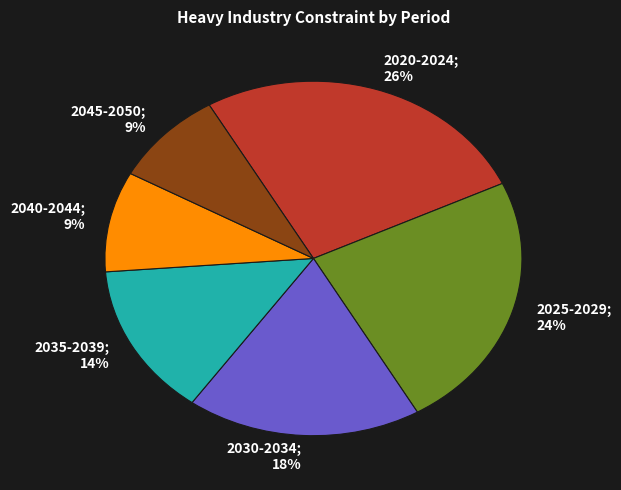

Is there a majority slice in this chart?

No